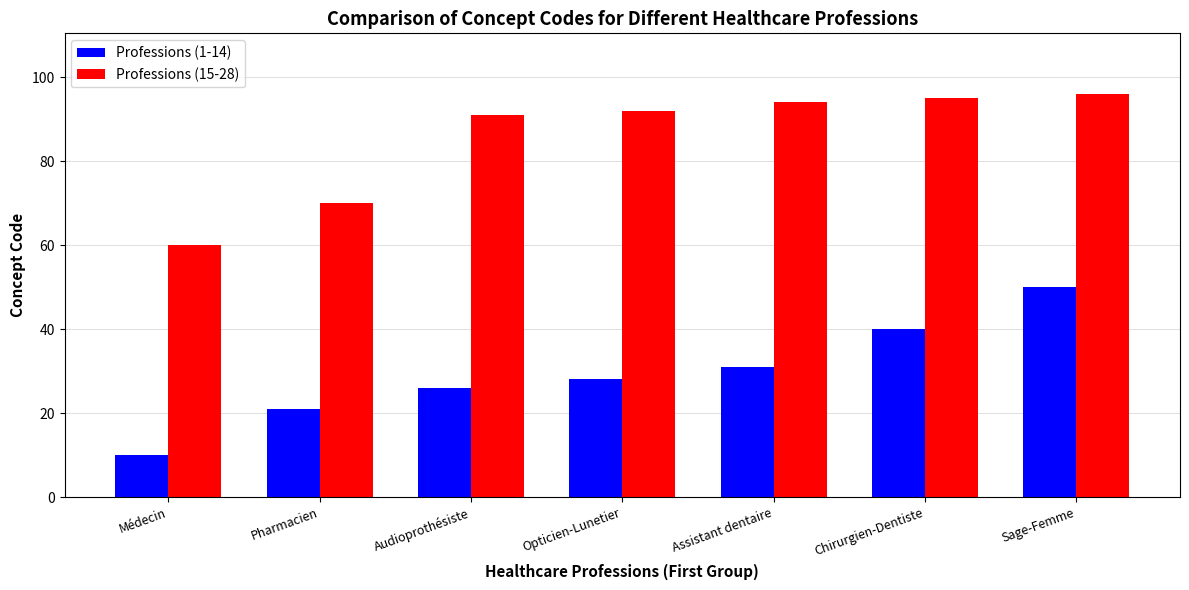

What is the maximum value shown in the chart?

96